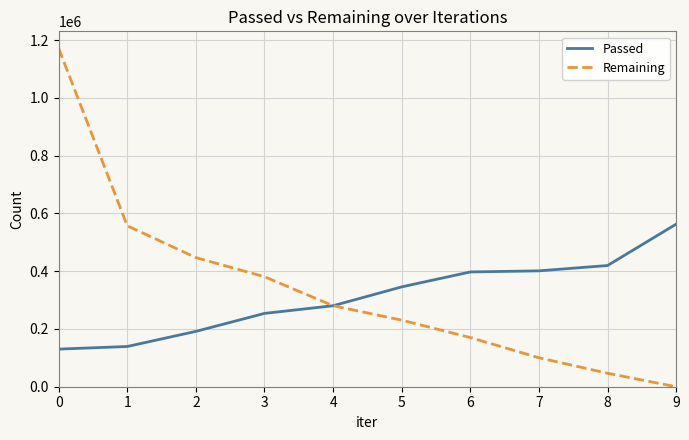

At which label does Remaining reach its minimum?

9